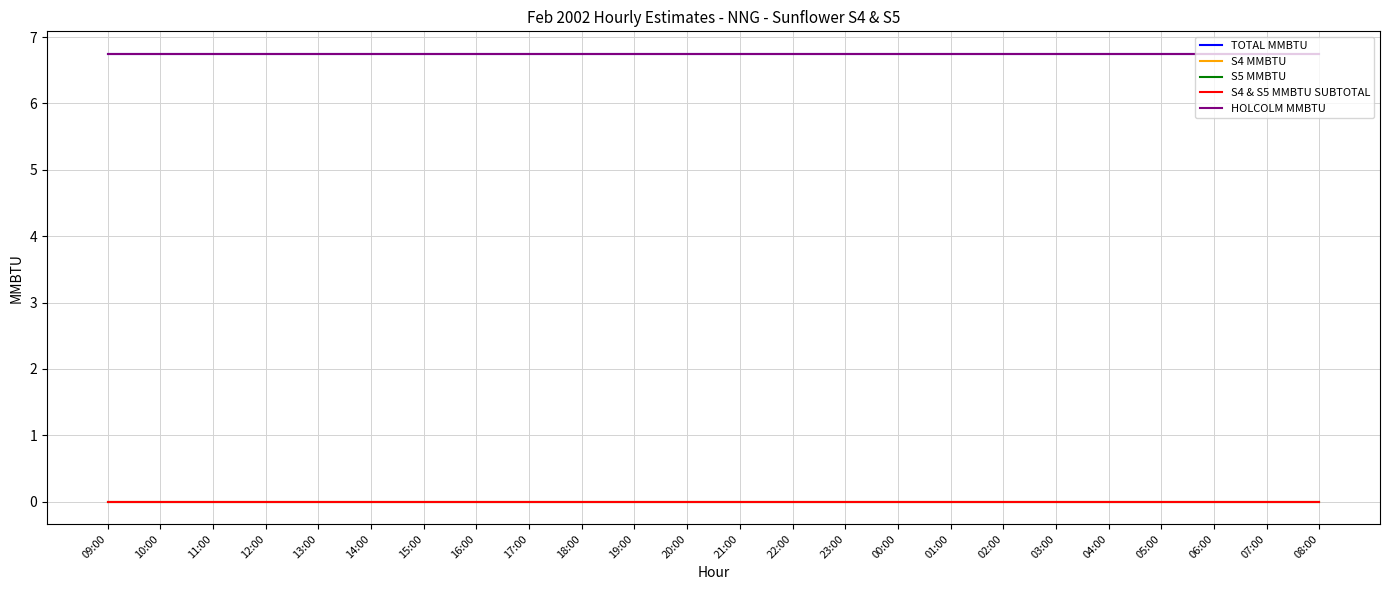

Does the chart display data point markers on the line(s)?

No